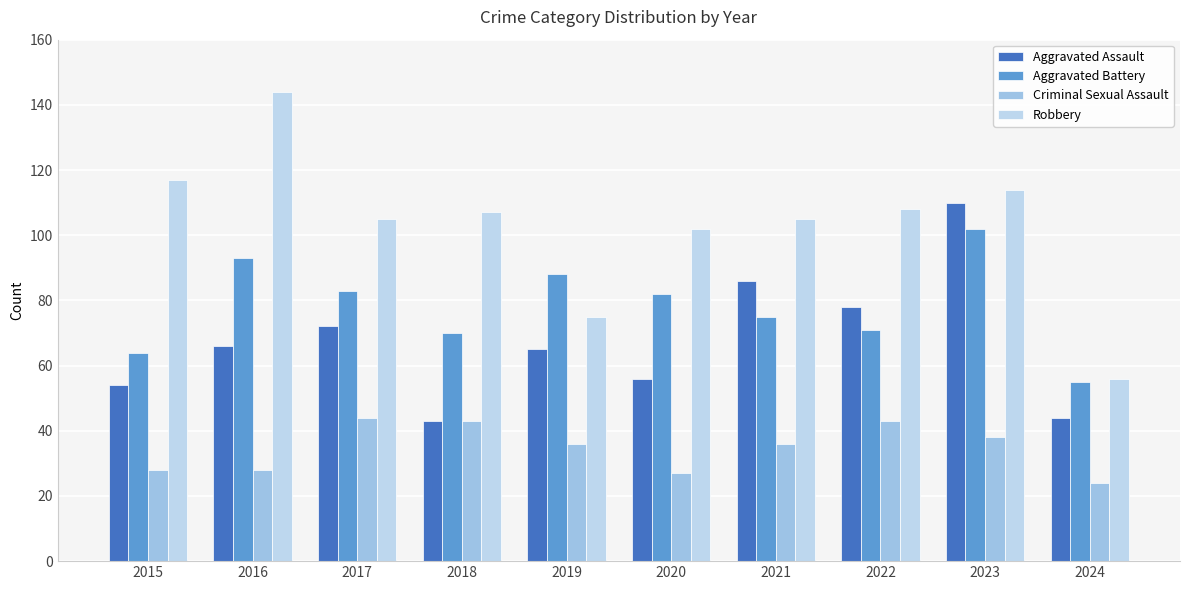

True or false: Aggravated Battery has a value of 86 at 2015.

False